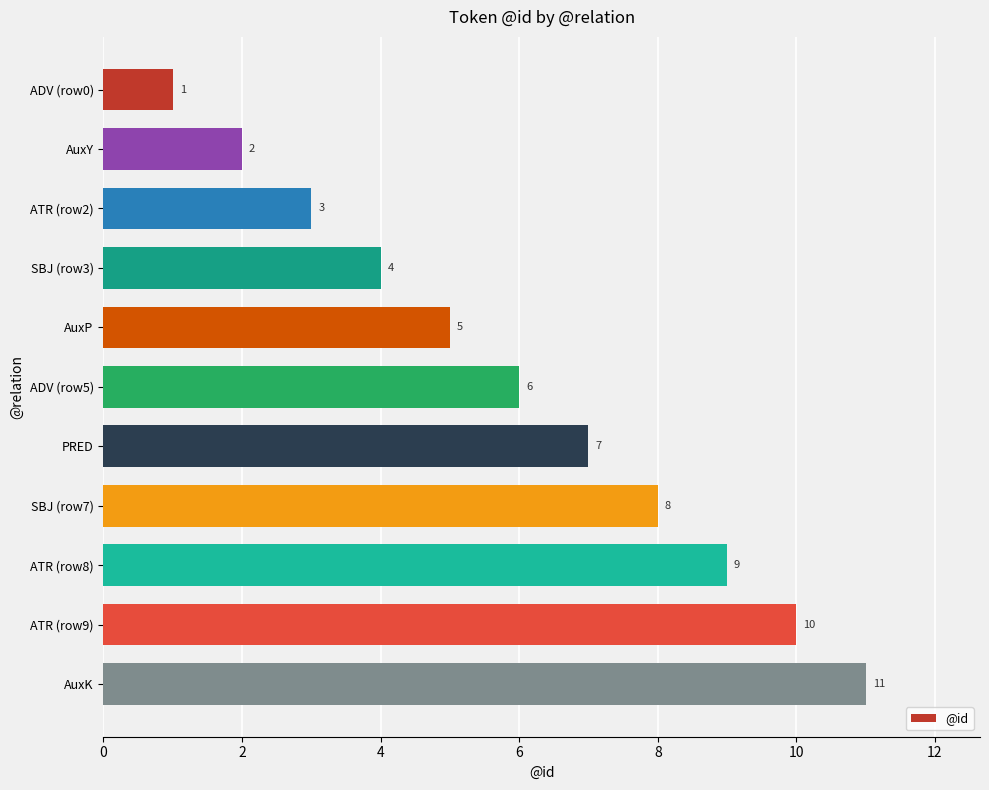

Which label corresponds to the smallest value in the chart?

ADV (row0)